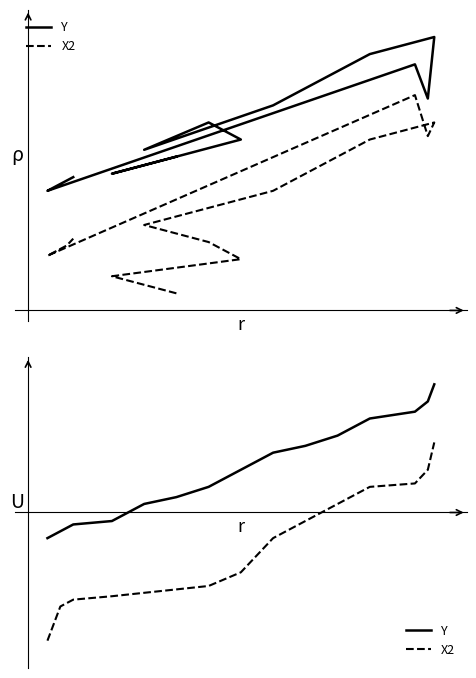

What is the value of the Y point at the 6th from the left?

55